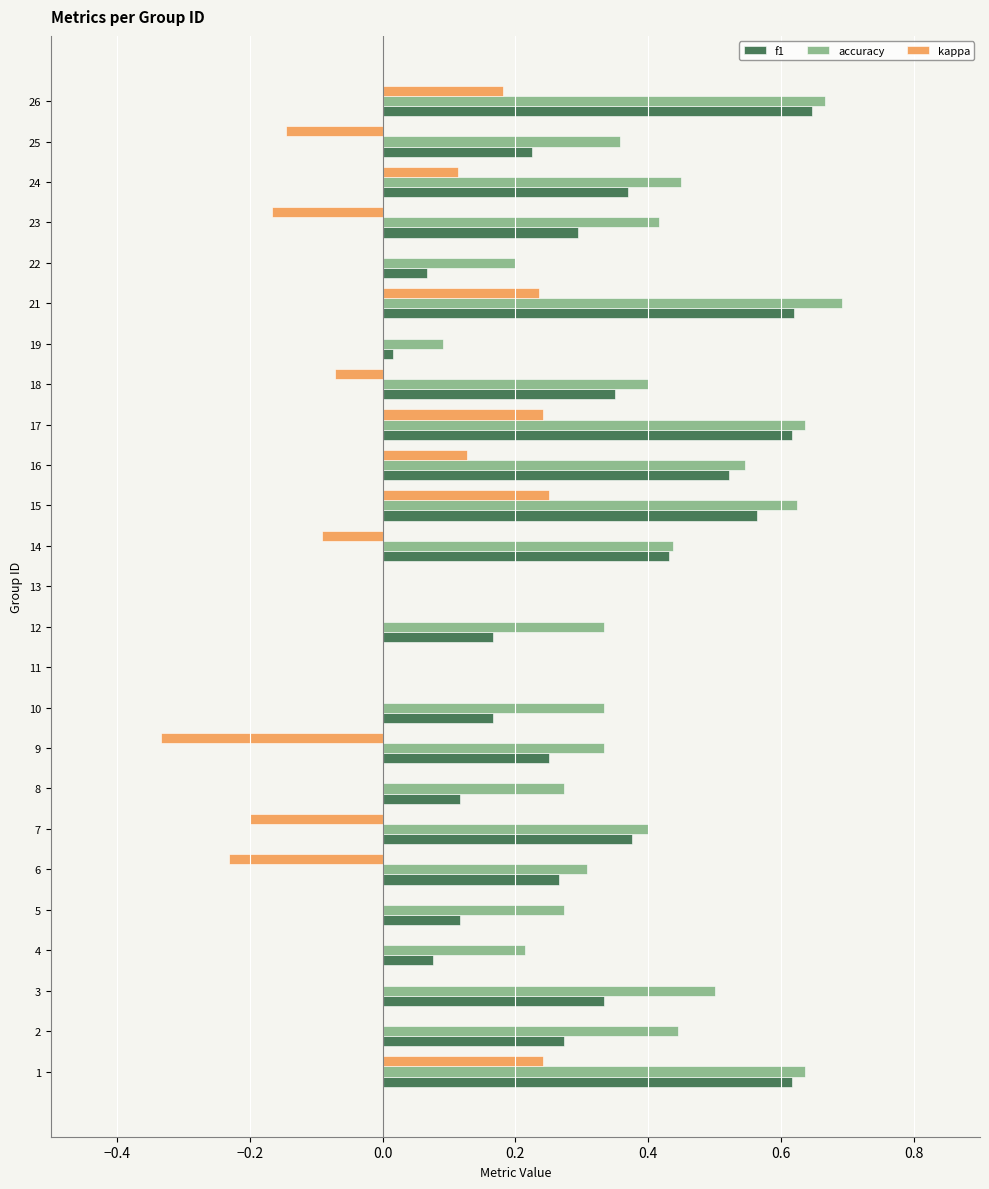

The value of kappa at 6 is -0.1. True or false?

False